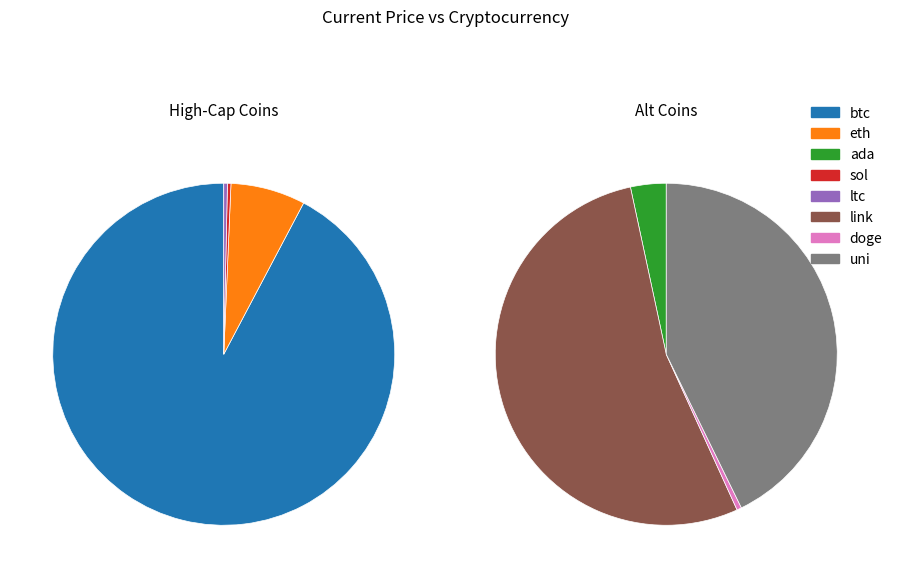

Rank the categories by value from highest to lowest.

btc, eth, ltc, sol, link, uni, ada, doge